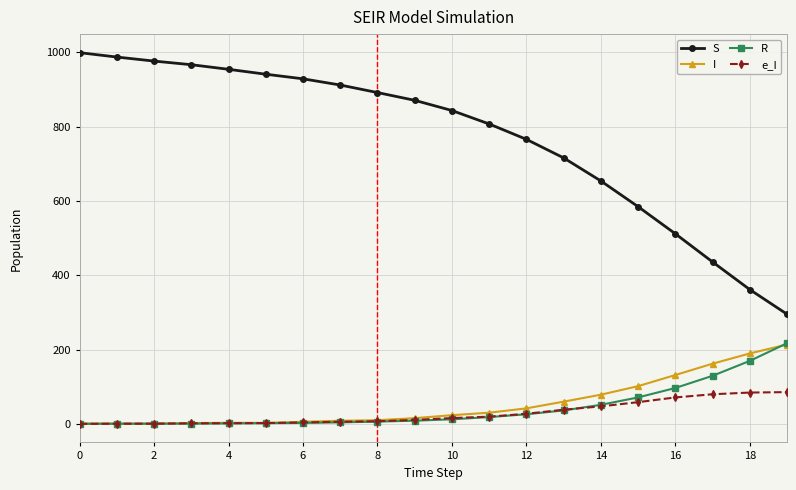

Which series has the widest spread of values?

S